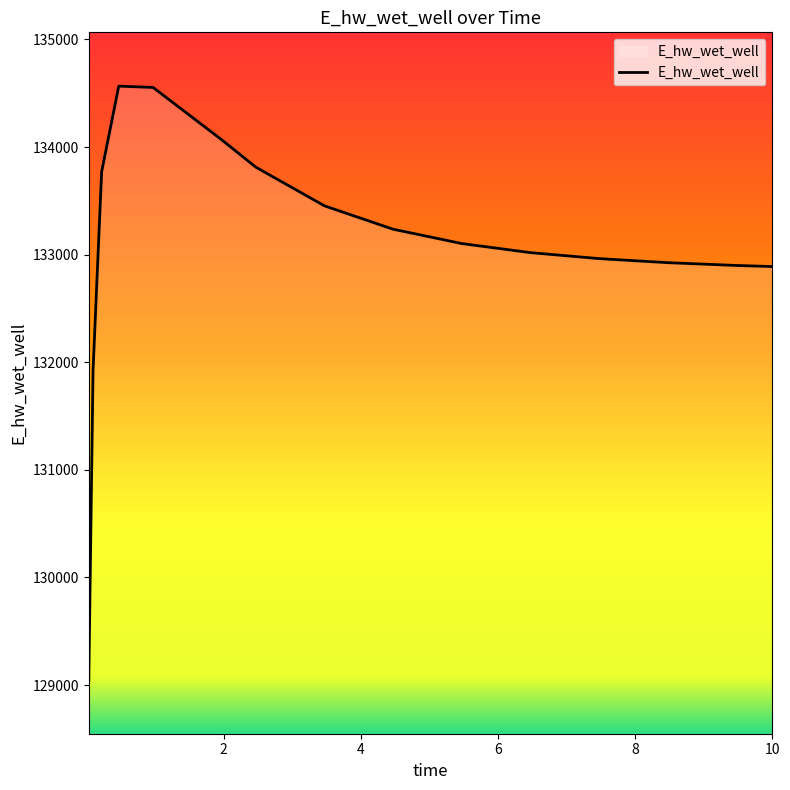

What is the minimum value shown in the chart?

129047.2